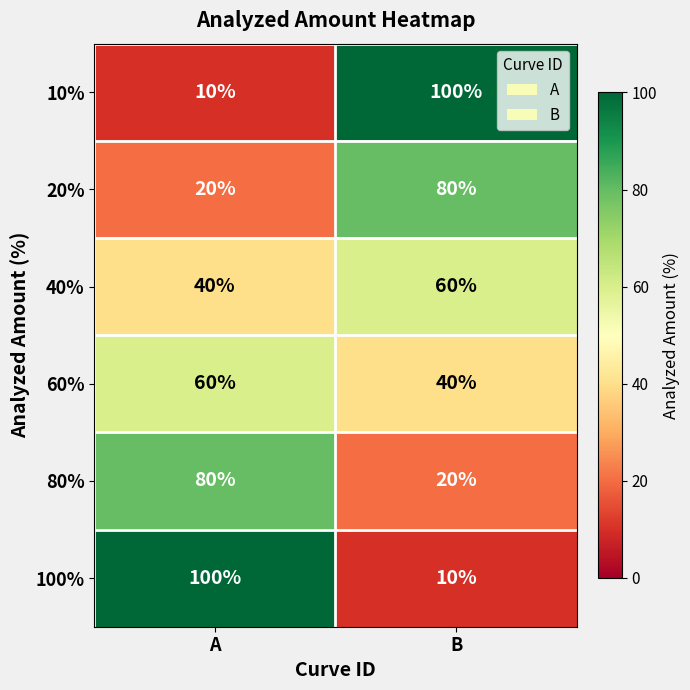

What is the total value across all series at A?

310